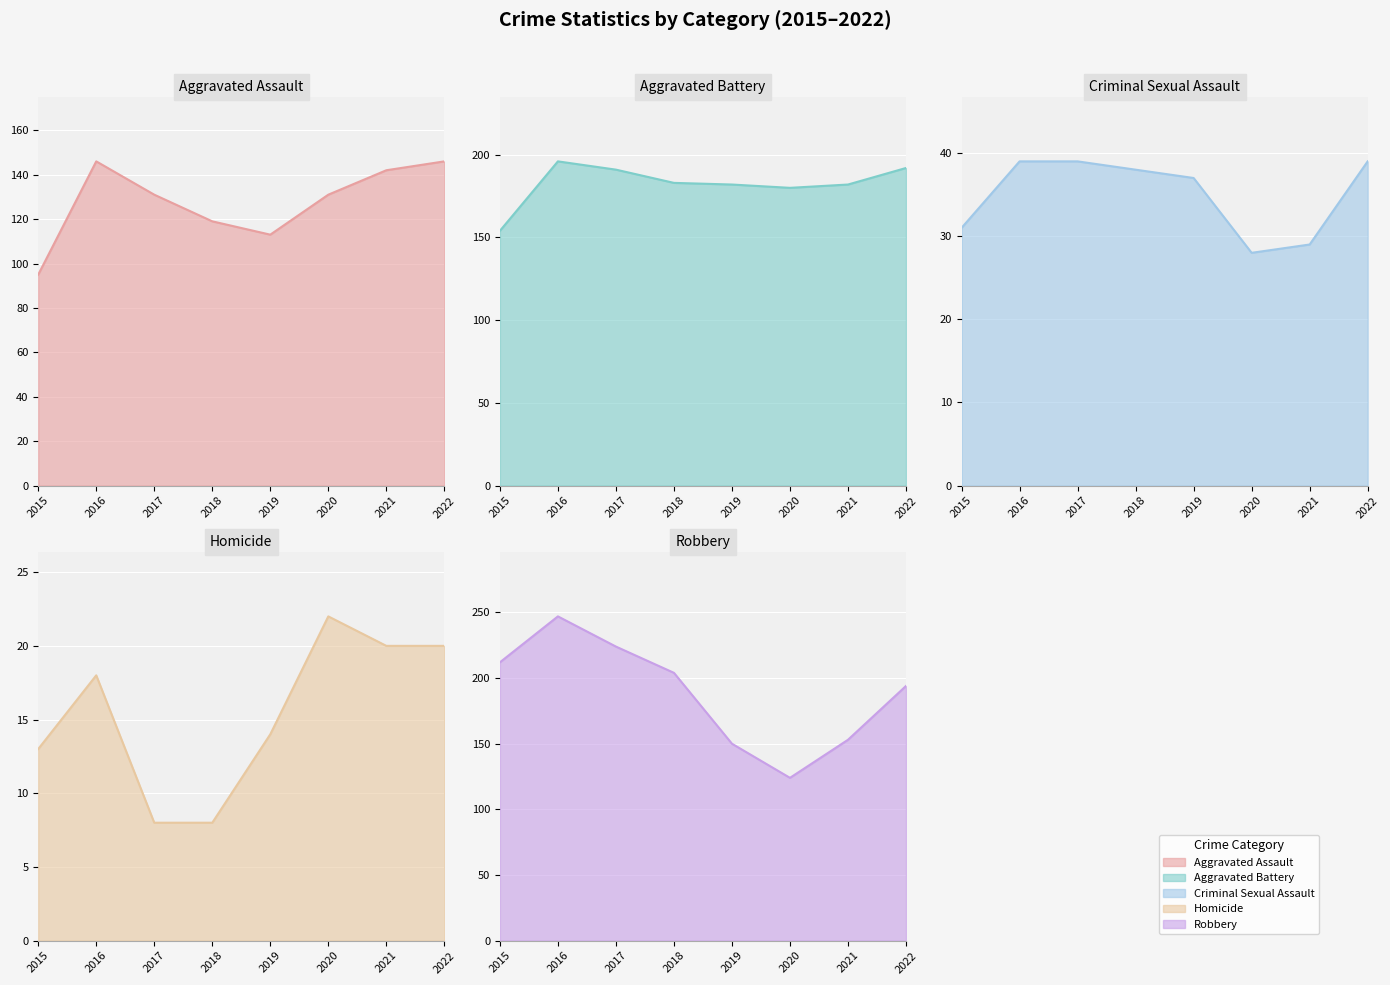

True or false: Robbery and Criminal Sexual Assault intersect in this chart.

False